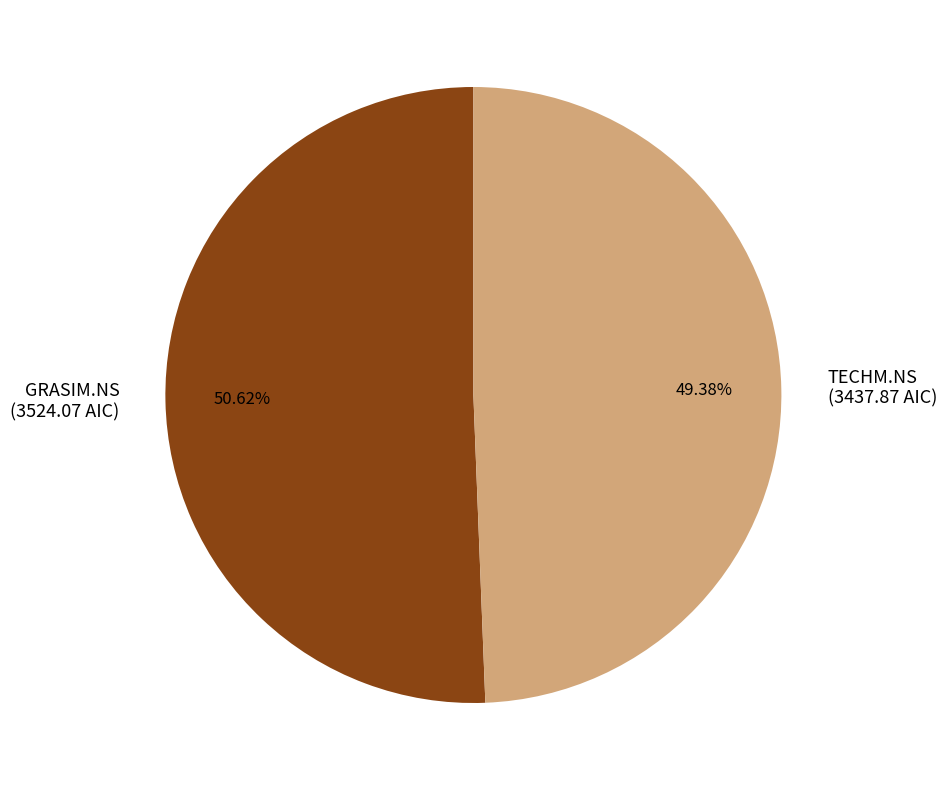

How many segments does this pie chart have?

2